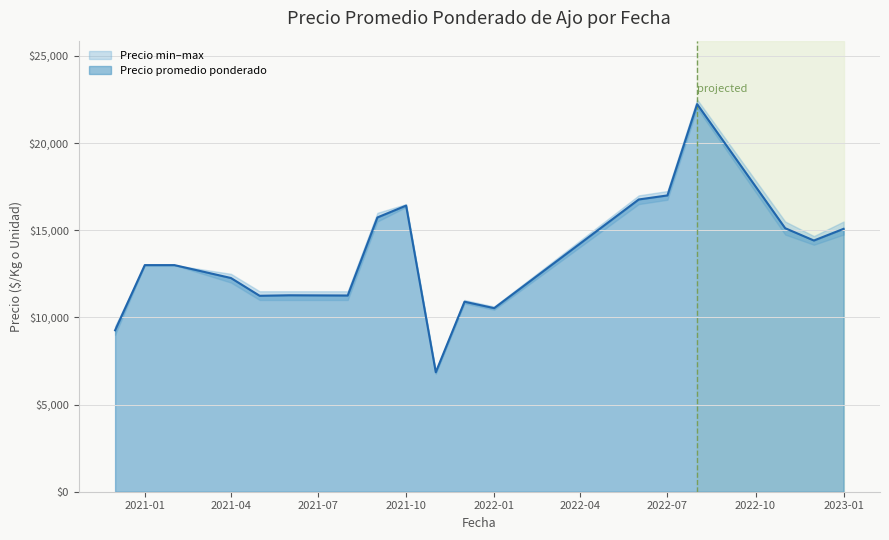

At which category is the sum across all series the highest?

2022-08-29